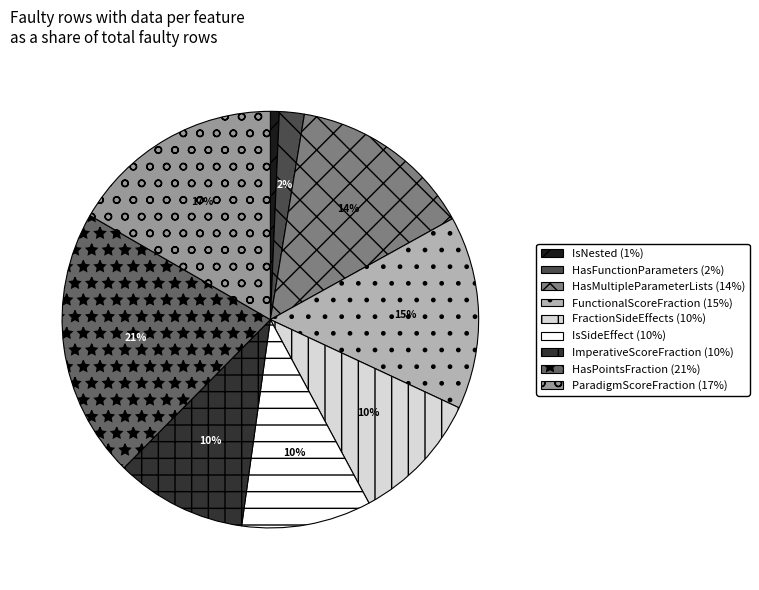

To the nearest percent, what percentage of the pie is HasPointsFraction?

21%